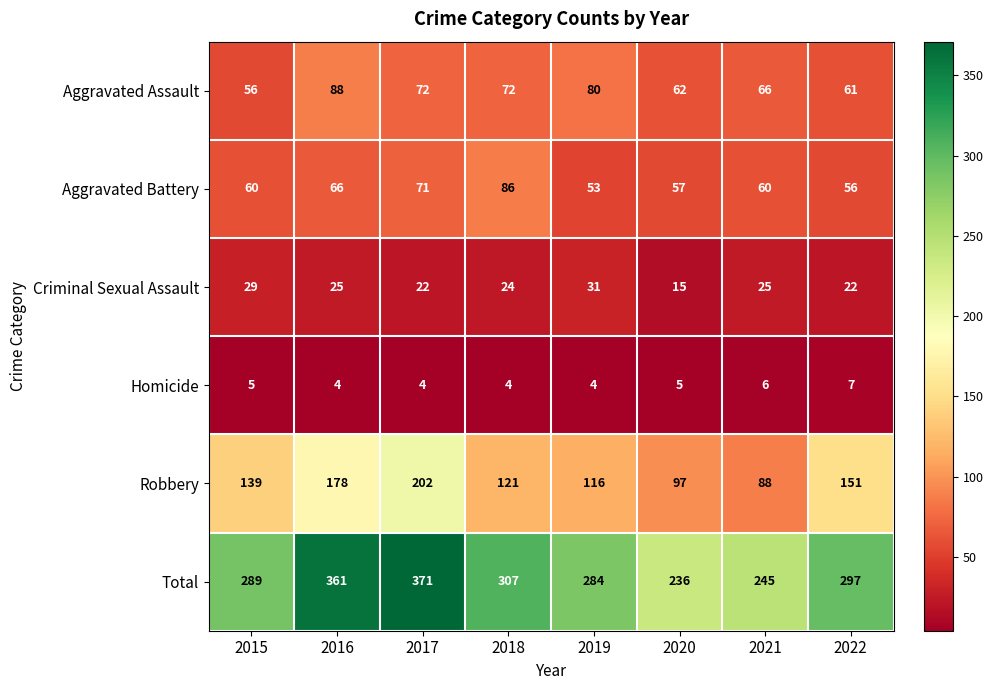

List the series in order of their peak value, lowest first.

Homicide, Criminal Sexual Assault, Aggravated Battery, Aggravated Assault, Robbery, Total